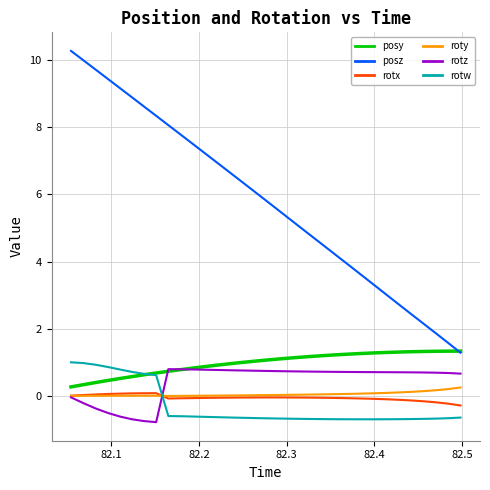

Which series has the largest total across all categories?

posz